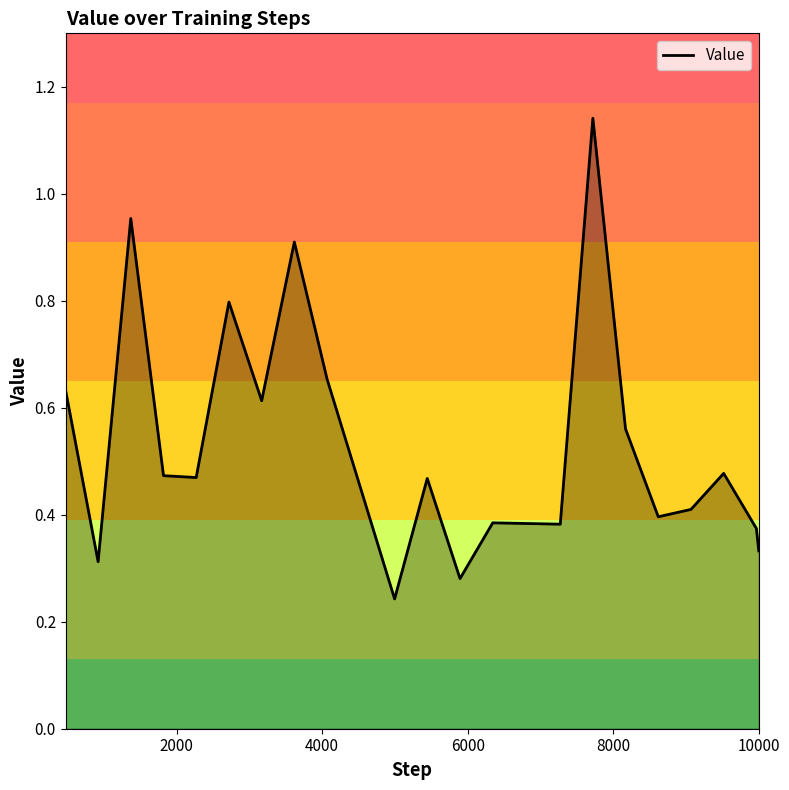

True or false: the data has more than 0 interior local peaks.

True